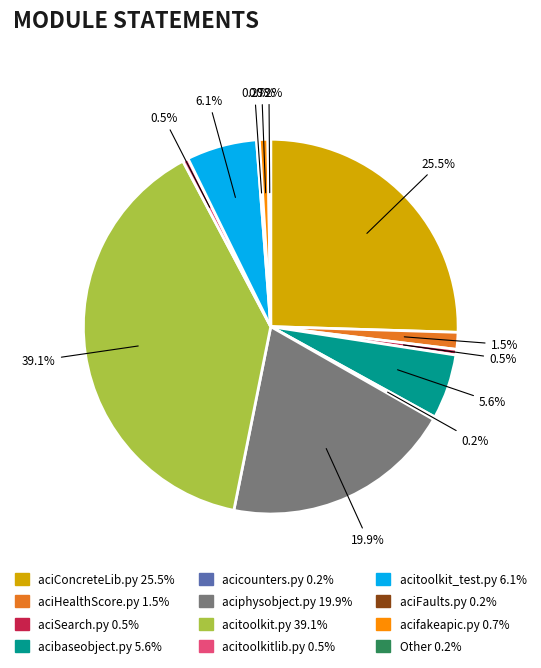

To the nearest percent, what is the difference between the largest and smallest slice percentages?

39%